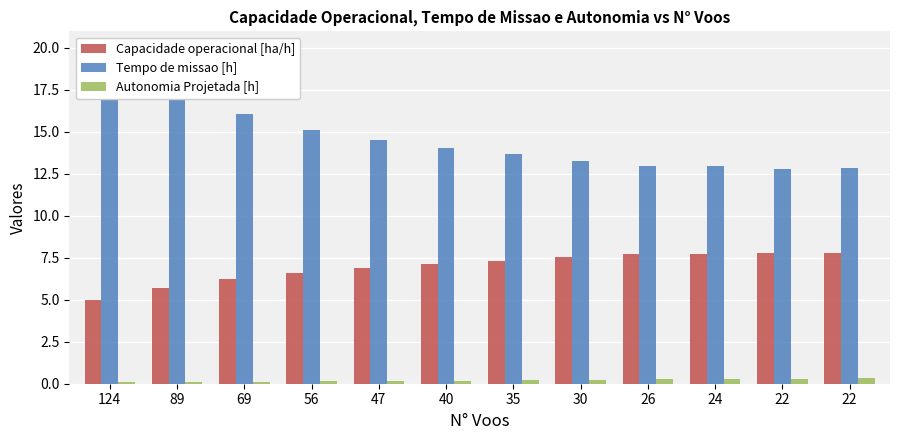

How many bars are there in total?

36